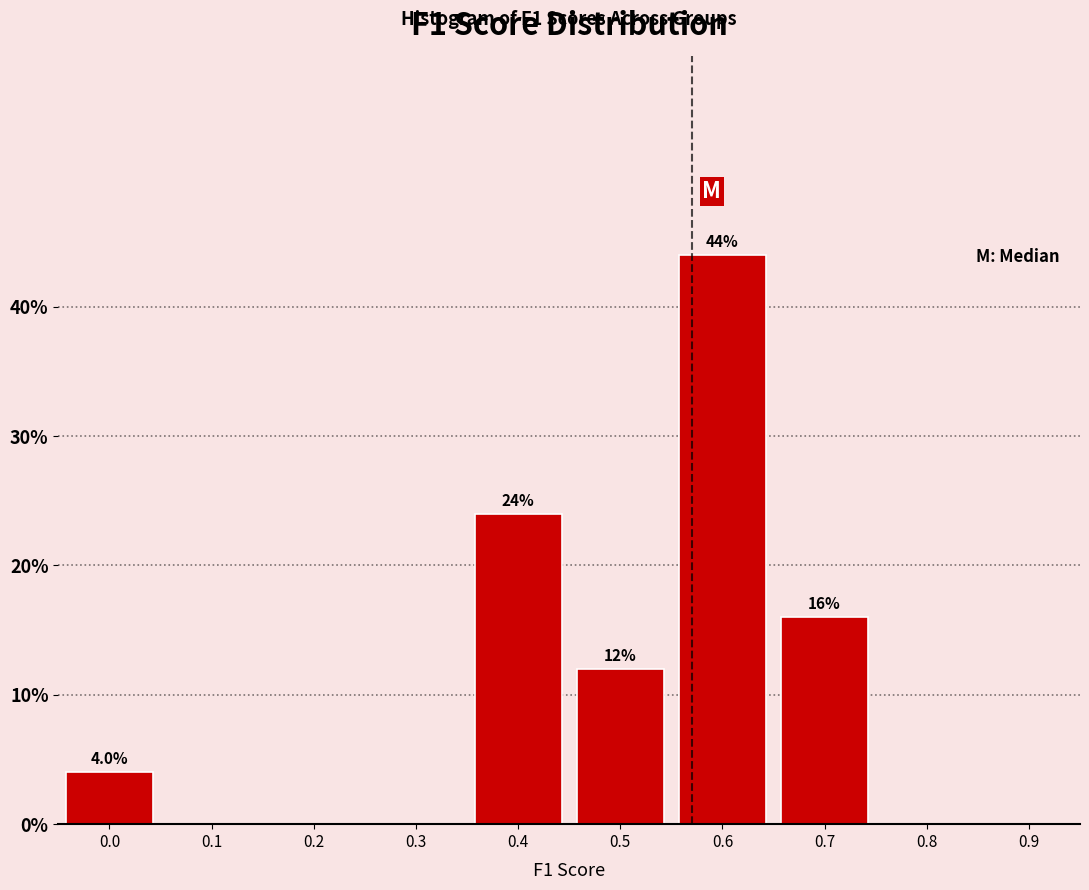

Reading left to right, what are all the values shown in this chart?

0.0=4	0.1=0	0.2=0	0.3=0	0.4=24	0.5=12	0.6=44	0.7=16	0.8=0	0.9=0